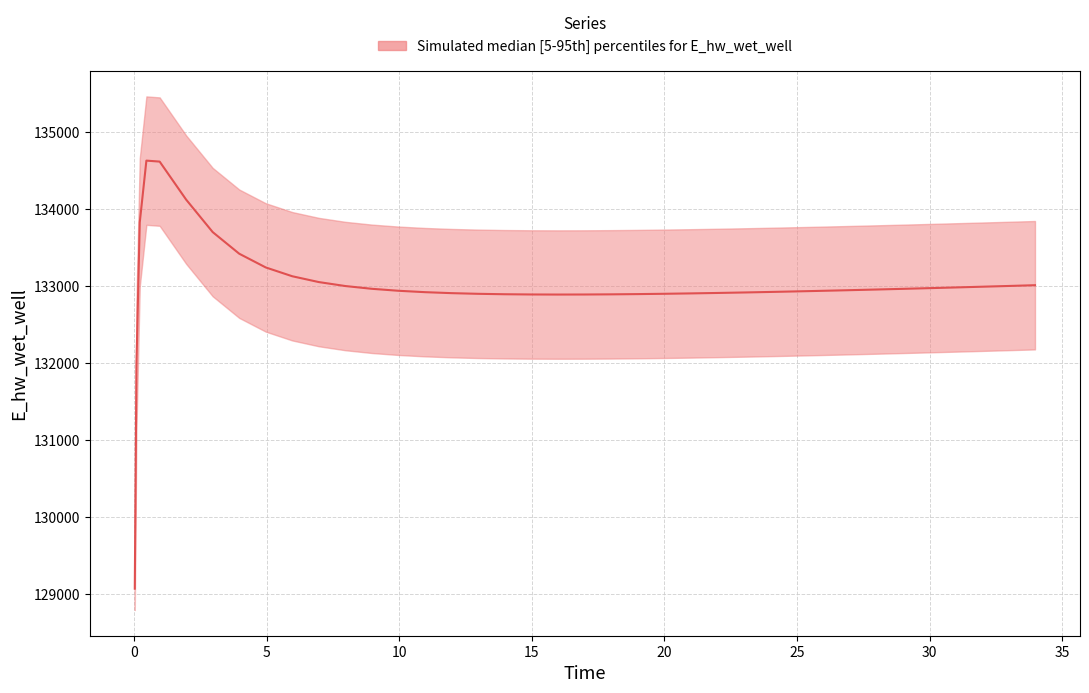

The chart shows a value of 76143.9 at 23. True or false?

False